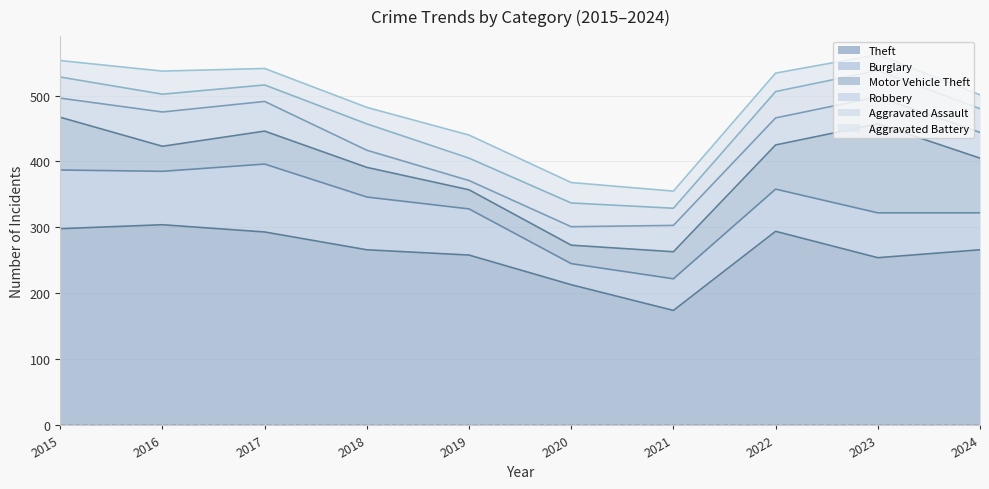

What are all the series names shown in the legend?

Theft, Burglary, Motor Vehicle Theft, Robbery, Aggravated Assault, Aggravated Battery